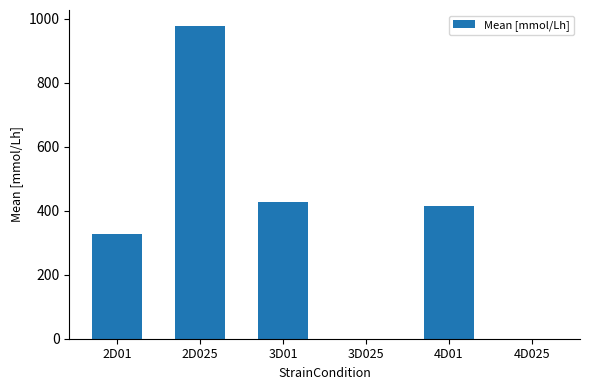

Between 4D01 and 2D025, which is larger?

2D025